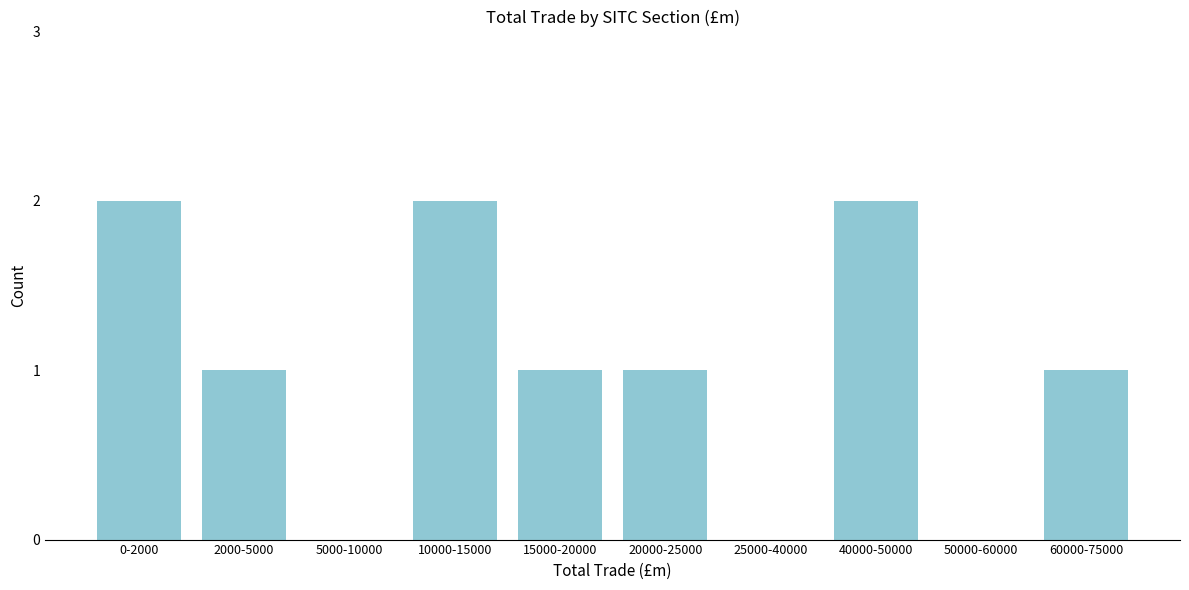

Reading left to right, list all the values displayed in this chart.

0-2000=2	2000-5000=1	5000-10000=0	10000-15000=2	15000-20000=1	20000-25000=1	25000-40000=0	40000-50000=2	50000-60000=0	60000-75000=1